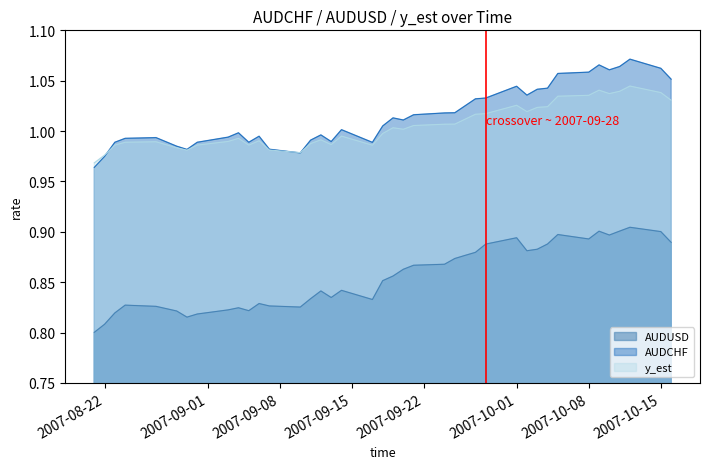

List the series in order of their peak value, highest first.

AUDCHF, y_est, AUDUSD